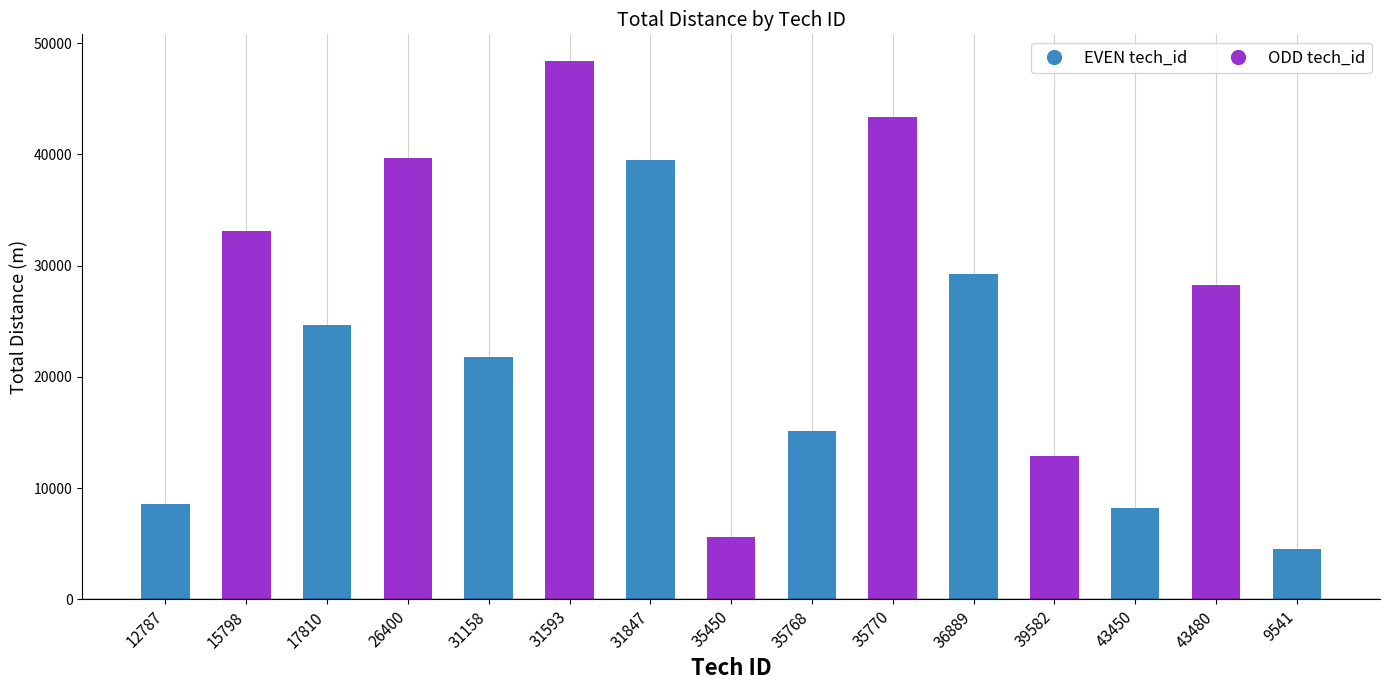

Is it true that the value at 31158 is 21830?

True